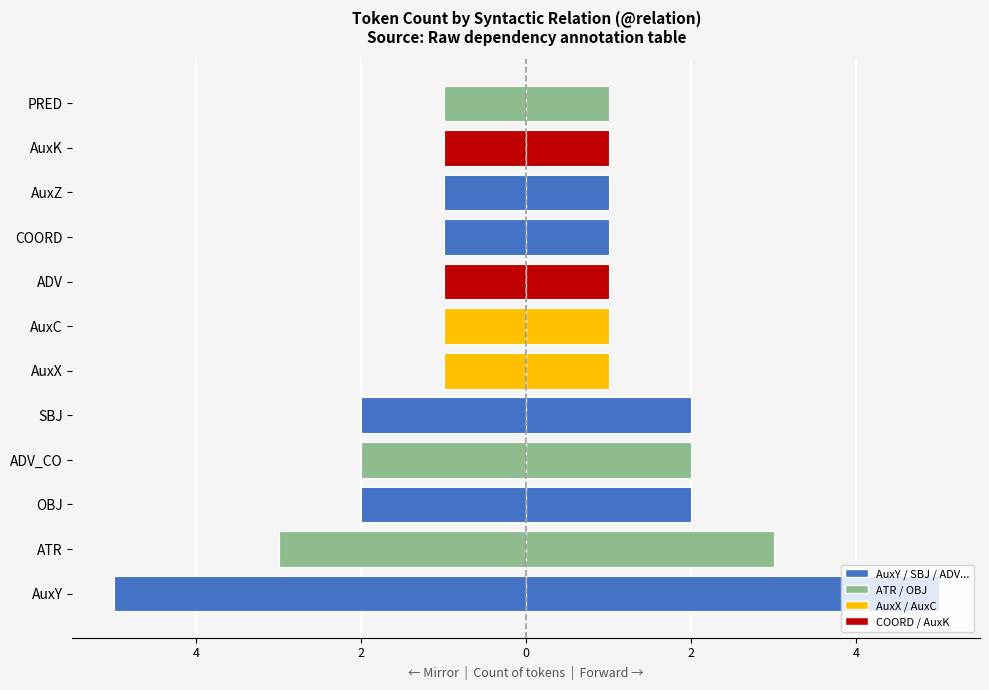

What is the ratio of the value at OBJ to the value at PRED?

2.0